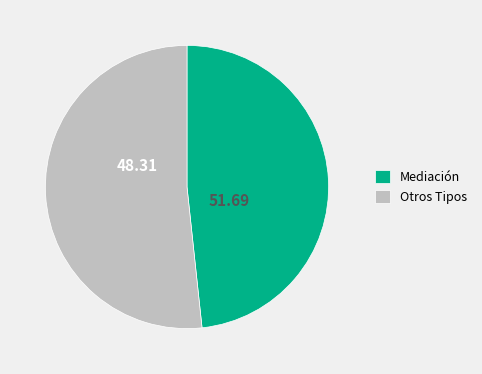

Does Mediación represent more than half of the total?

No